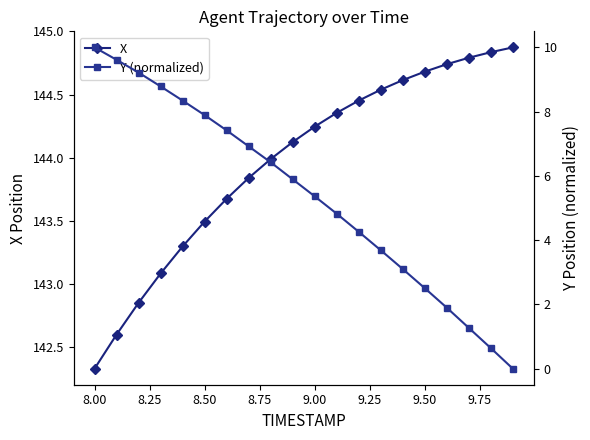

How many series are shown in this chart?

2